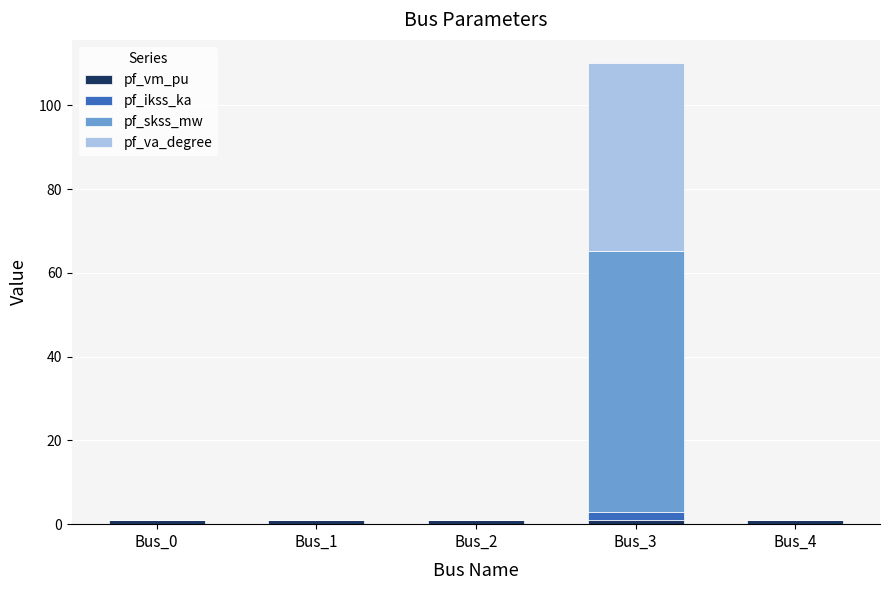

At which category is the sum across all series the highest?

Bus_3